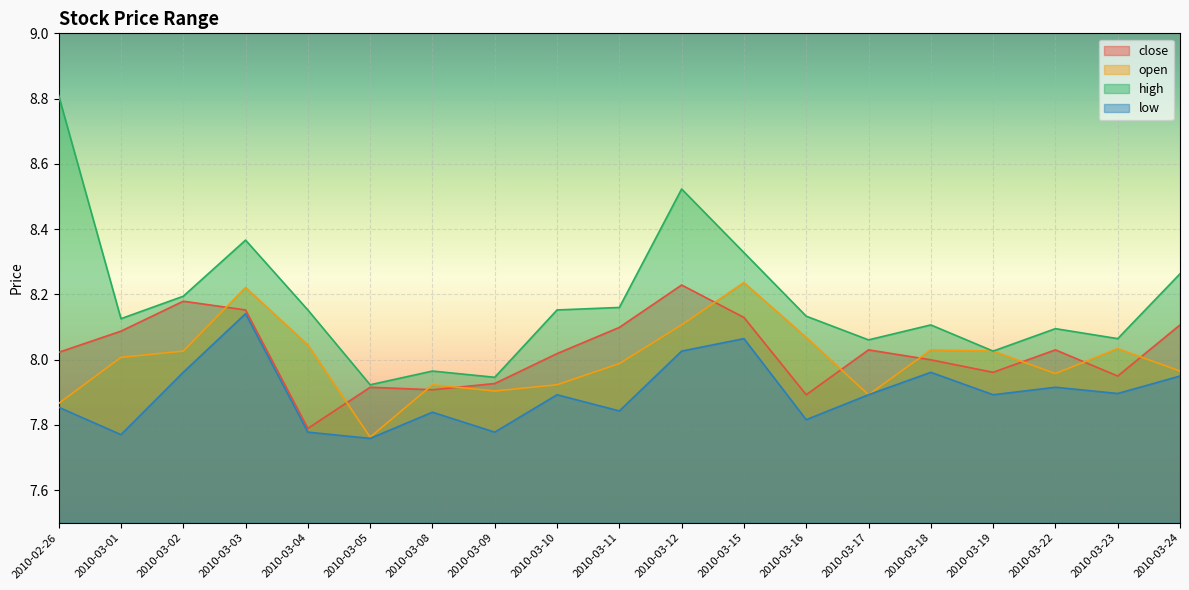

How many data points does each series have?

19